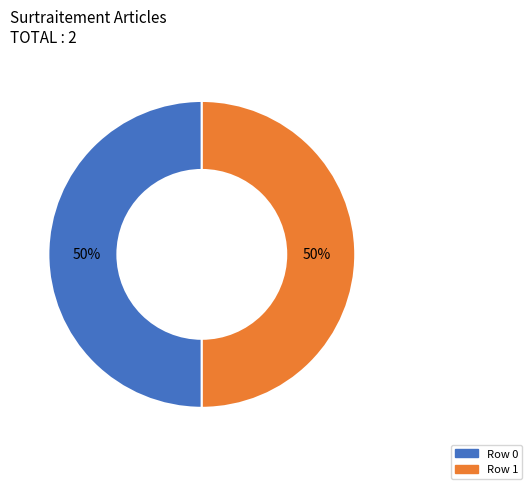

Combined, do Row 0 and Row 1 account for over 50%?

Yes